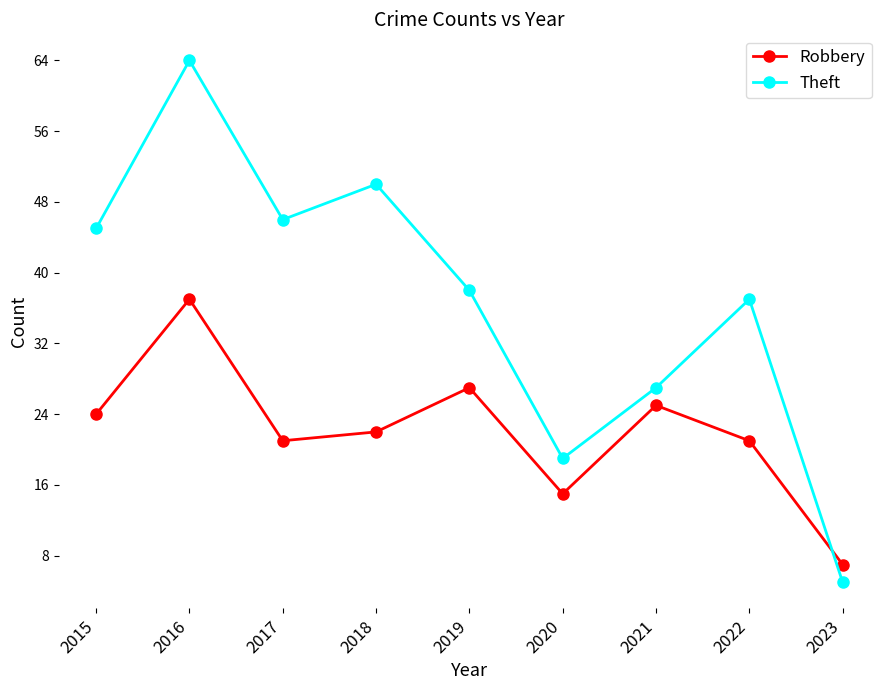

Which series has the largest total across all categories?

Theft